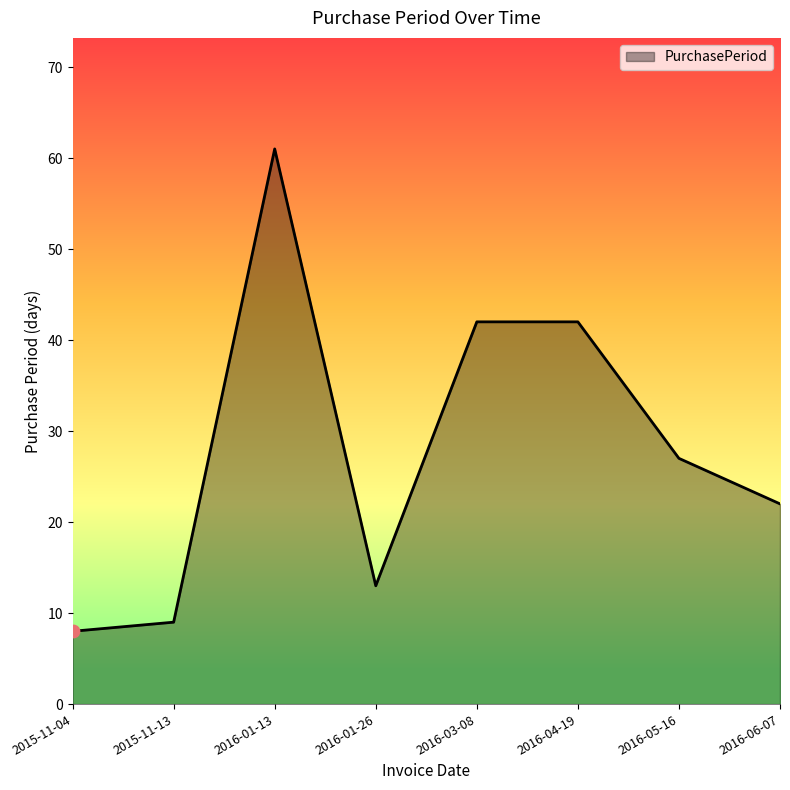

Which has a higher value, 2016-01-26 or 2016-06-07?

2016-06-07